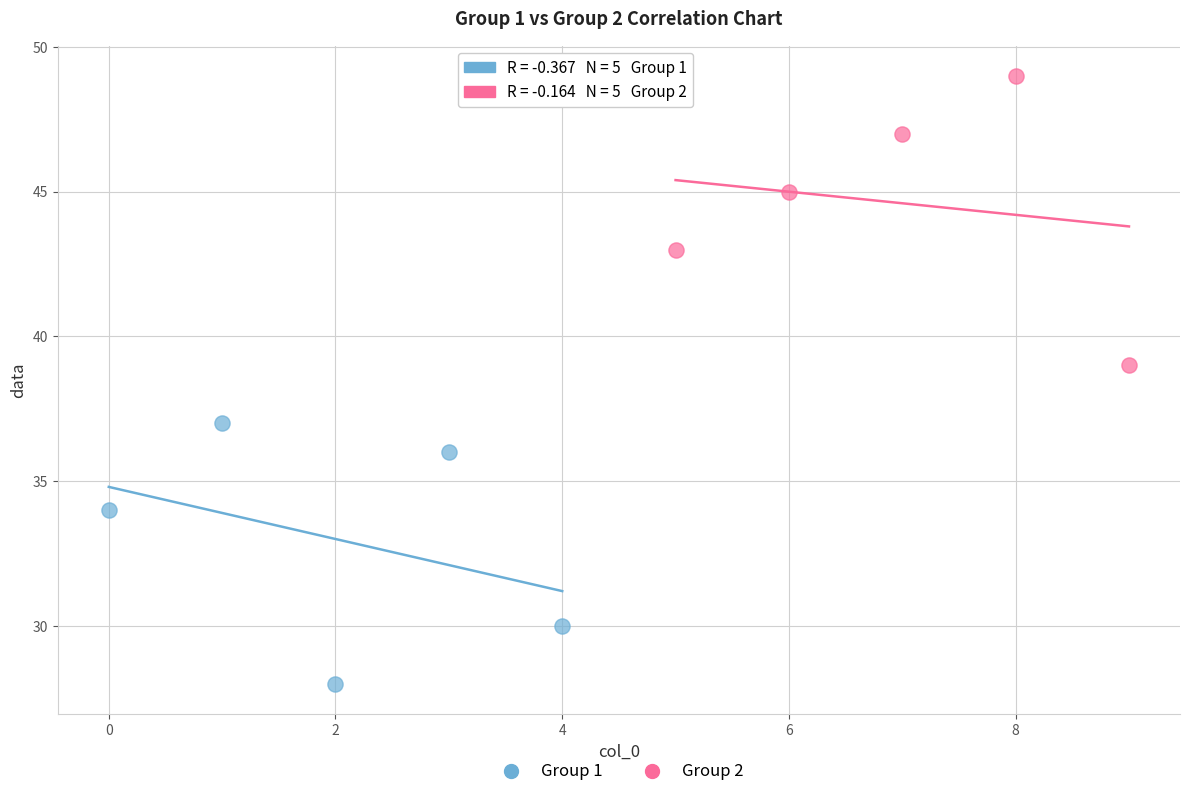

Which series contains the lowest Y value?

Group 1